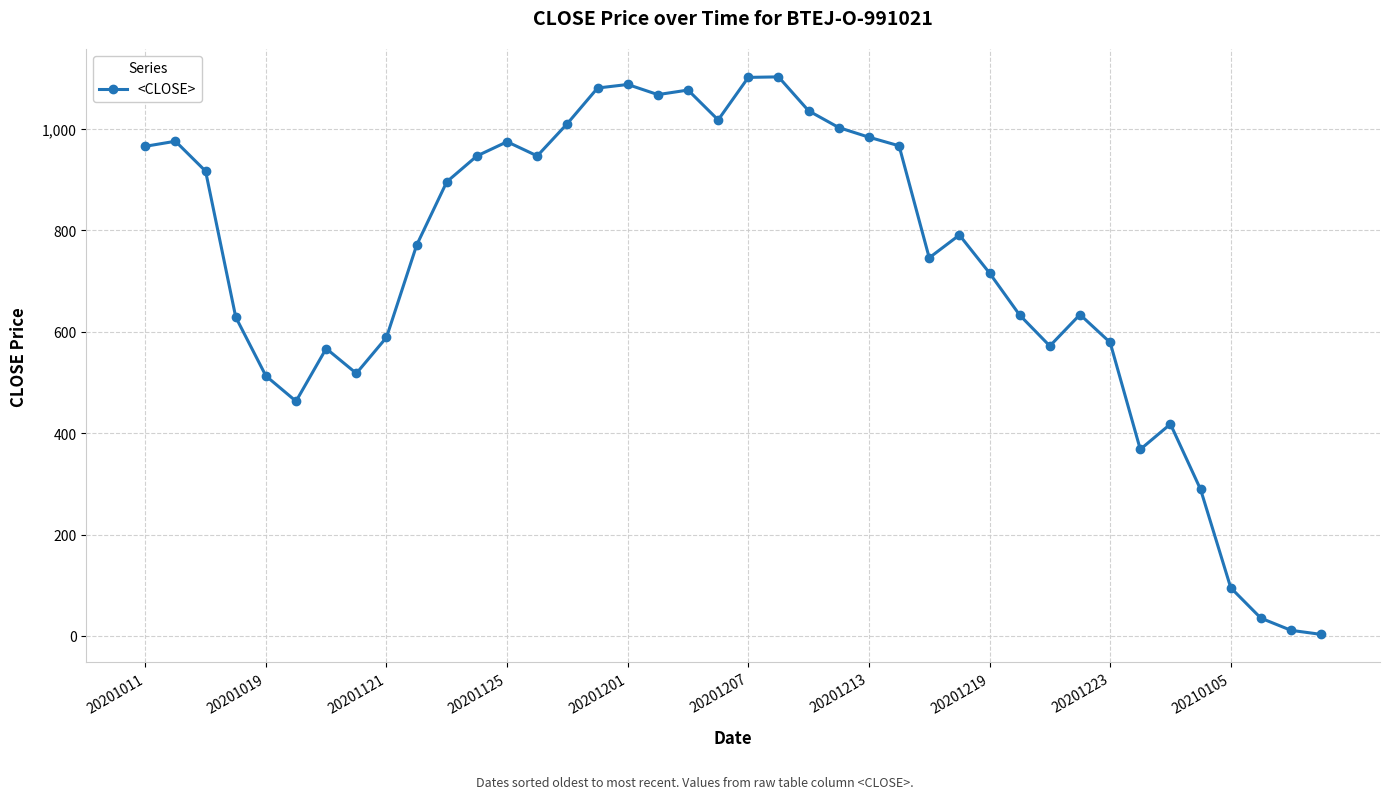

What is the average value?

728